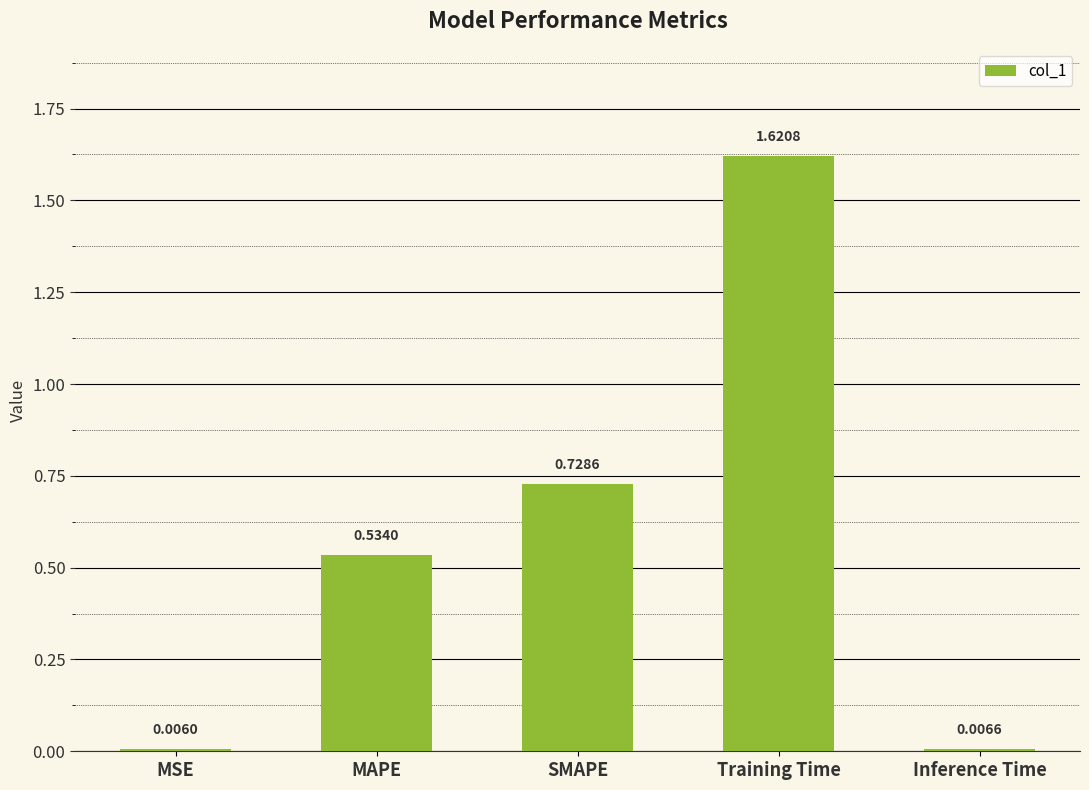

List the labels in order of value, largest first.

Training Time, SMAPE, MAPE, Inference Time, MSE